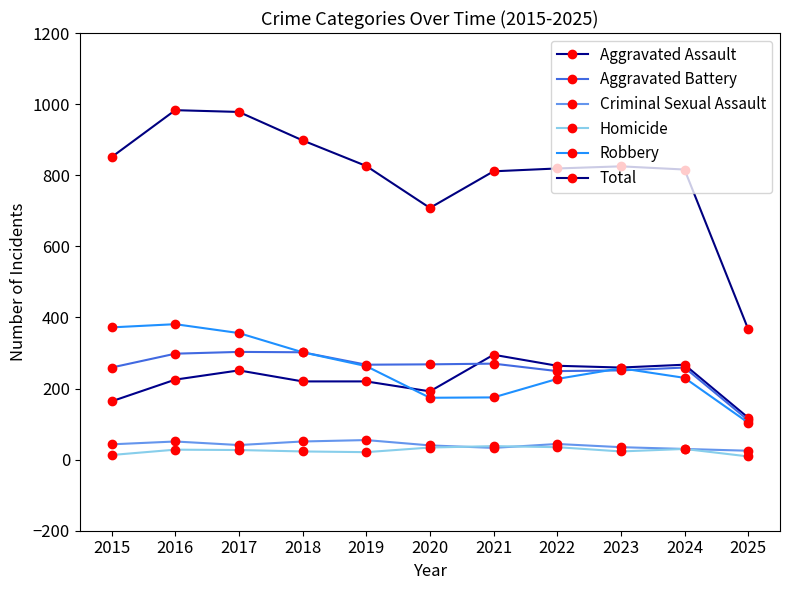

True or false: Criminal Sexual Assault has more than 1 points higher than both neighbors.

True